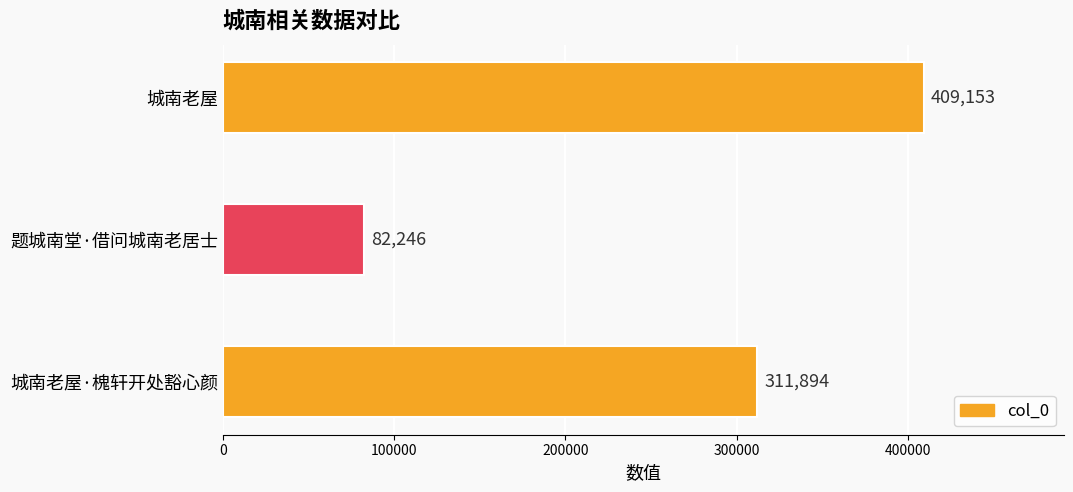

The value at 城南老屋 is 409153. True or false?

True